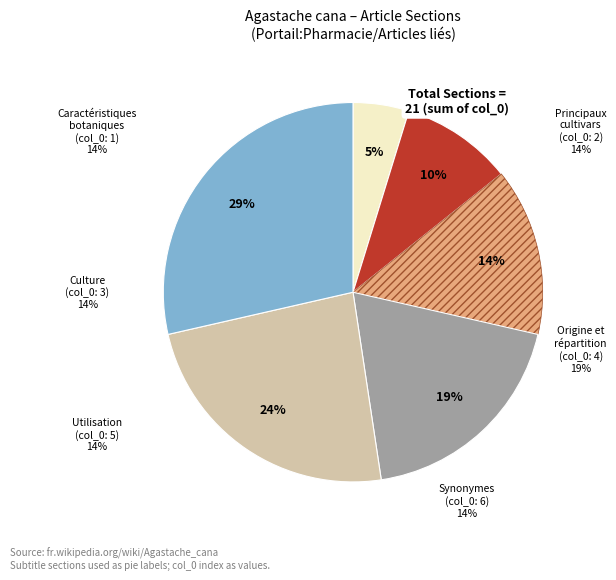

Does Synonymes account for over 50% of the chart?

No